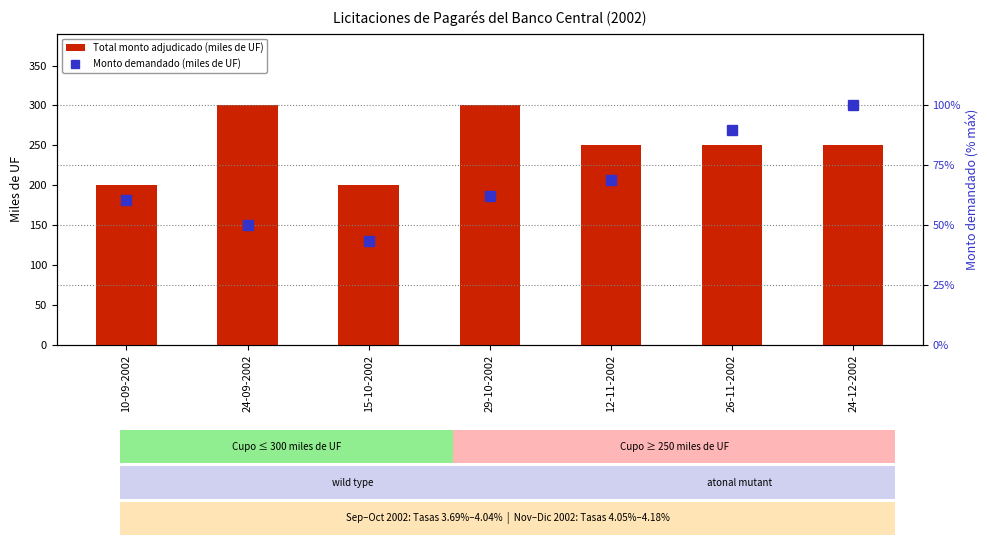

At 29-10-2002, list the series in order from smallest to largest.

Monto demandado (miles de UF), Total monto adjudicado (miles de UF)